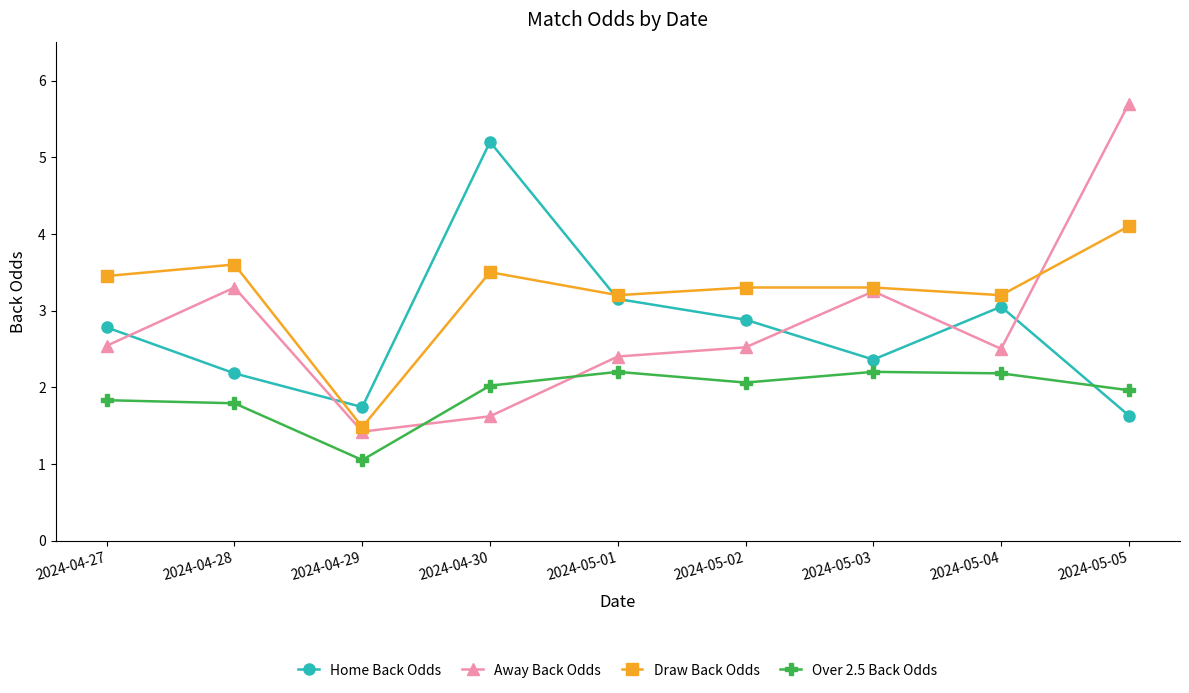

Which category has the highest value in the Draw Back Odds series?

2024-05-05